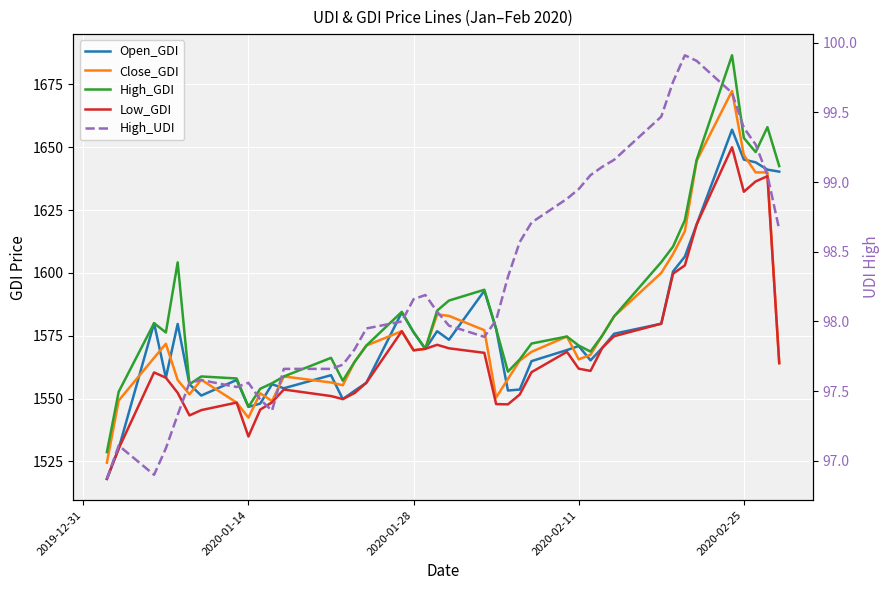

Which series has the largest range (max minus min)?

High_GDI